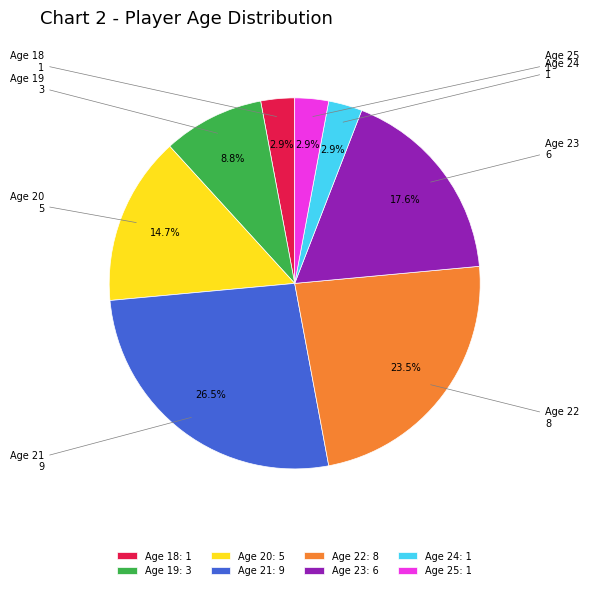

Is there any slice that represents more than half of the pie?

No